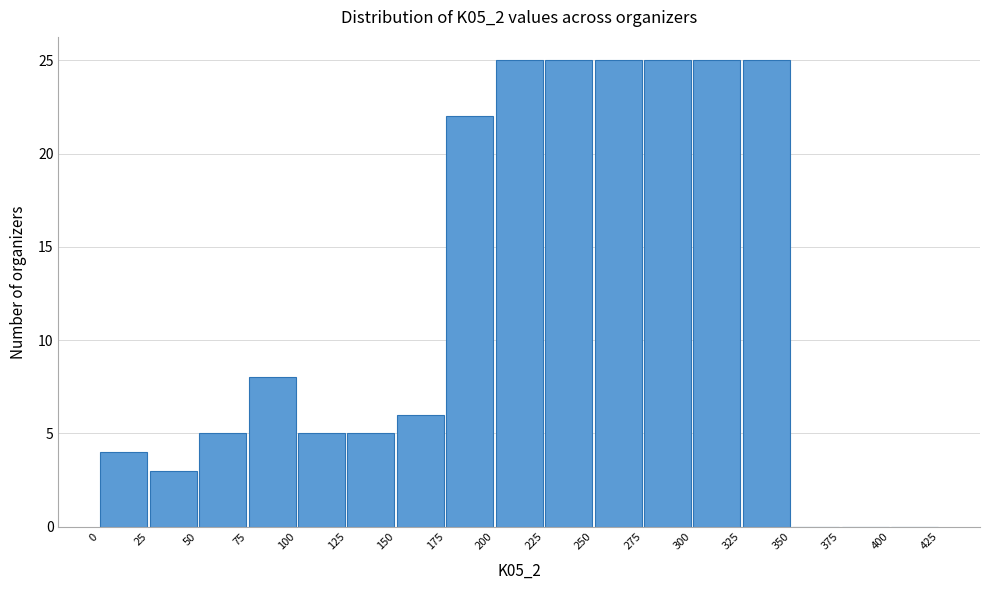

Reading left to right, transcribe this chart: for each bar, give the range it covers on the x-axis and its height. The values are not printed on the chart, so give them approximately, as read against the axis.

0 to 25: 4
25 to 50: 3
50 to 75: 5
75 to 100: 8
100 to 125: 5
125 to 150: 5
150 to 175: 6
175 to 200: 22
200 to 225: 25
225 to 250: 25
250 to 275: 25
275 to 300: 25
300 to 325: 25
325 to 350: 25
350 to 375: 0
375 to 400: 0
400 to 425: 0